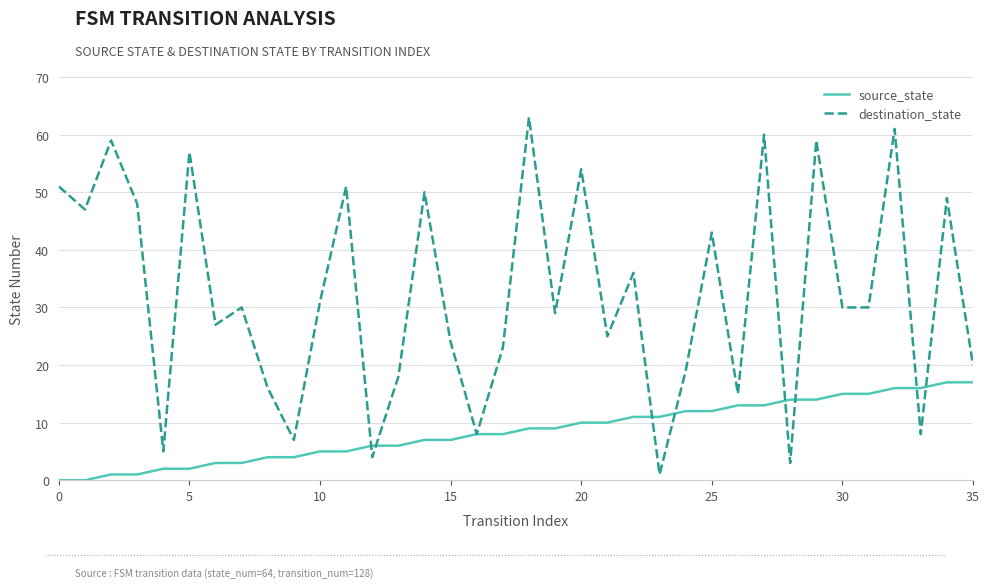

Which series has the largest total across all categories?

destination_state